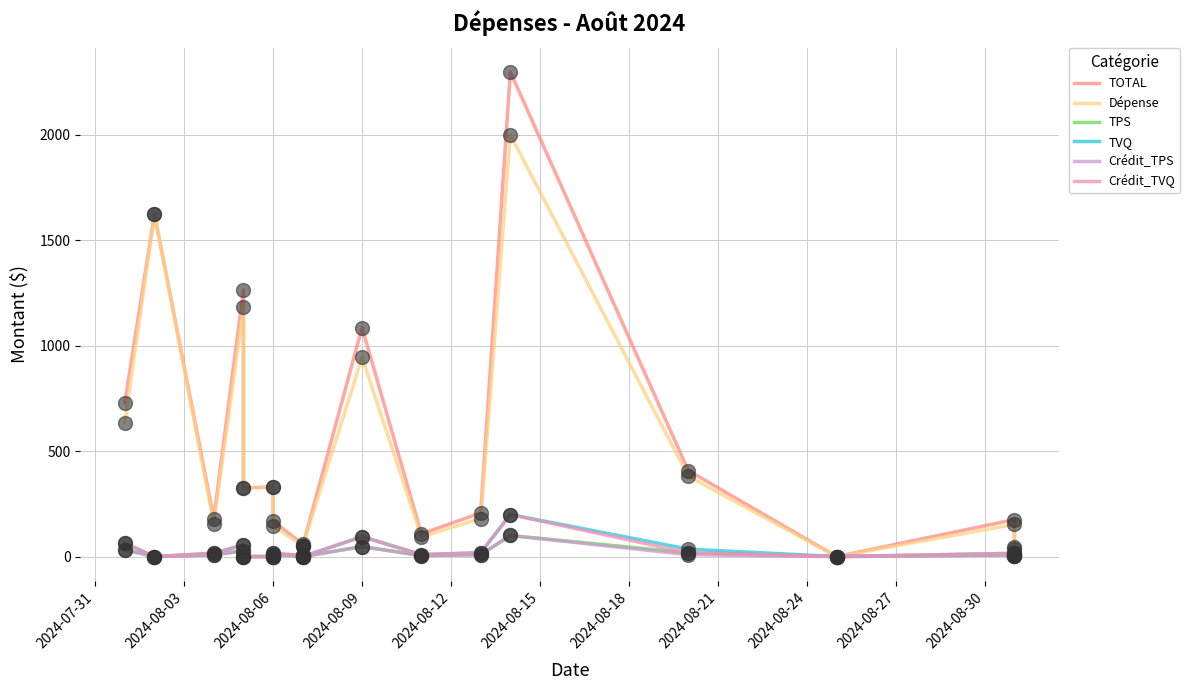

Which series has the widest spread of Y values?

TOTAL